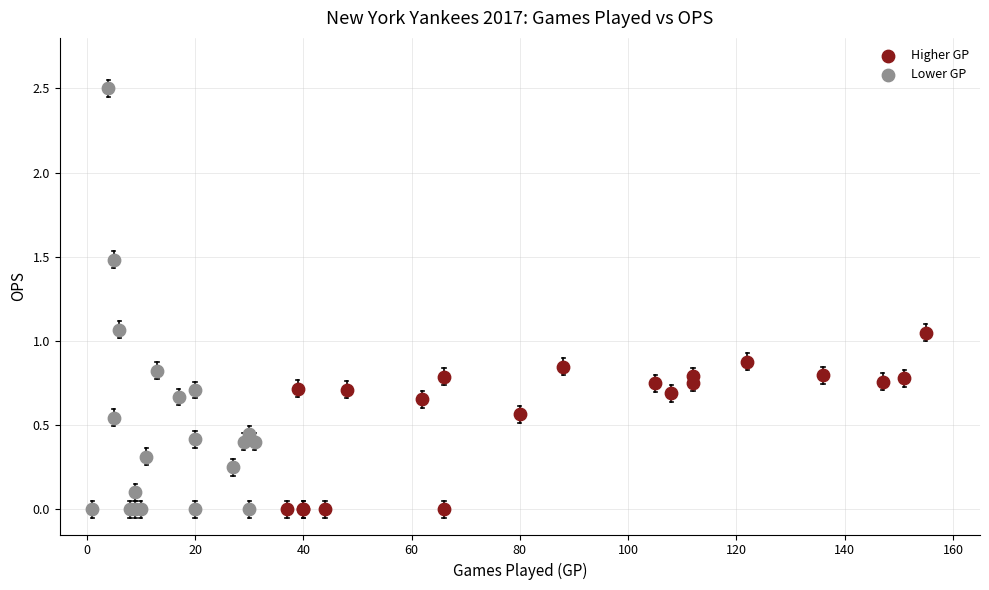

Which series has the widest spread of Y values?

Lower GP